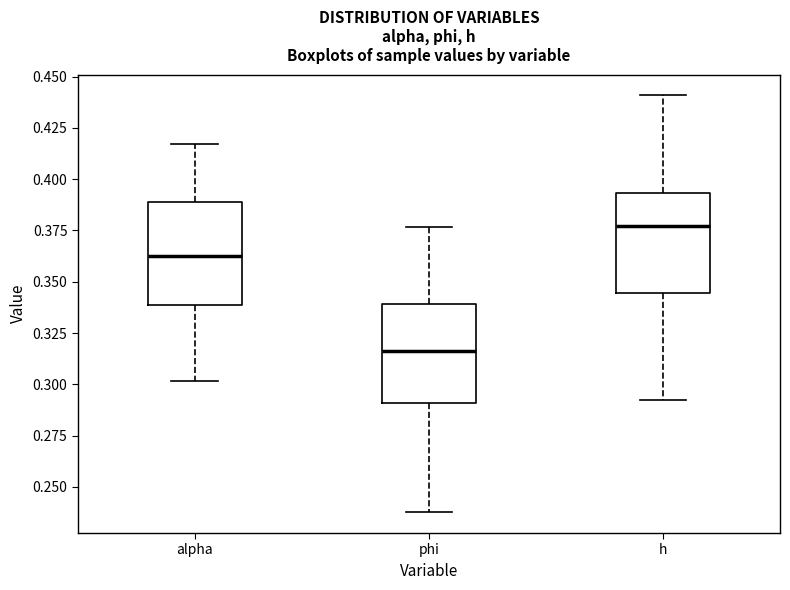

Reading left to right, read every box against the y-axis: the position of its median line, the range the box covers, and the ends of its whiskers. The values are not printed on the chart, so give them approximately, as read against the axis.

alpha: median 0.365, box 0.340 to 0.390, whiskers 0.300 to 0.415
phi: median 0.315, box 0.290 to 0.340, whiskers 0.240 to 0.375
h: median 0.375, box 0.345 to 0.395, whiskers 0.290 to 0.440